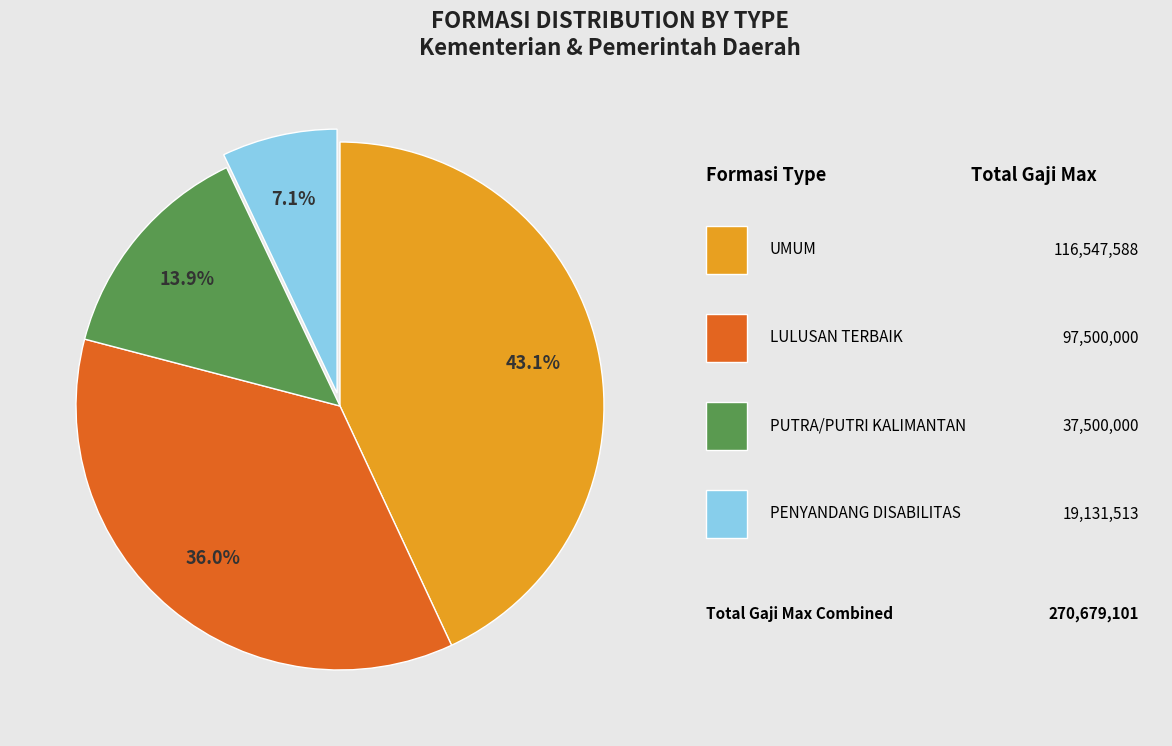

Is there a majority slice in this chart?

No